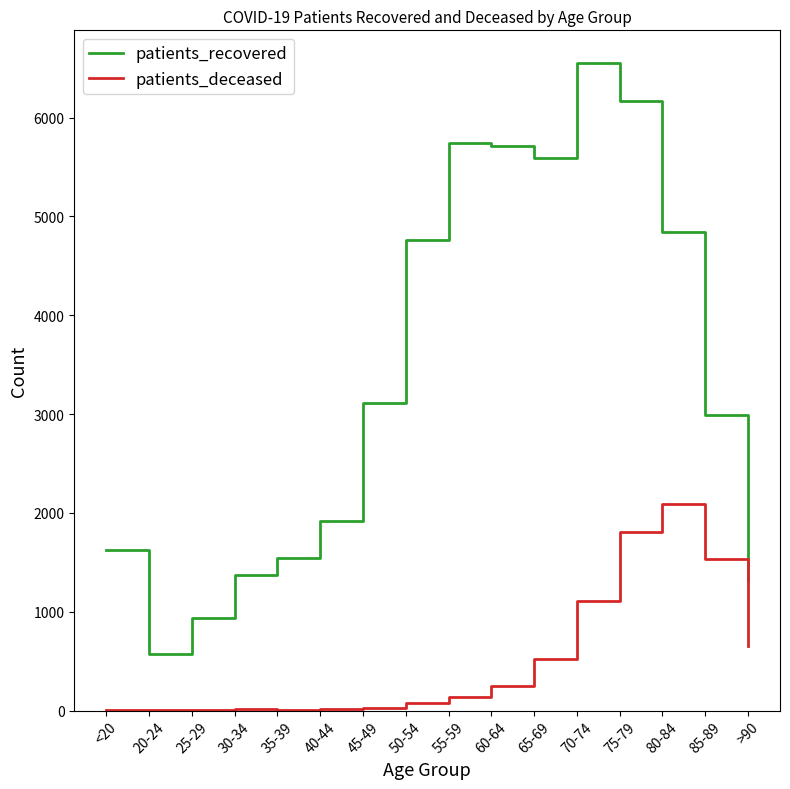

The value of patients_deceased at 75-79 is 1808. True or false?

True